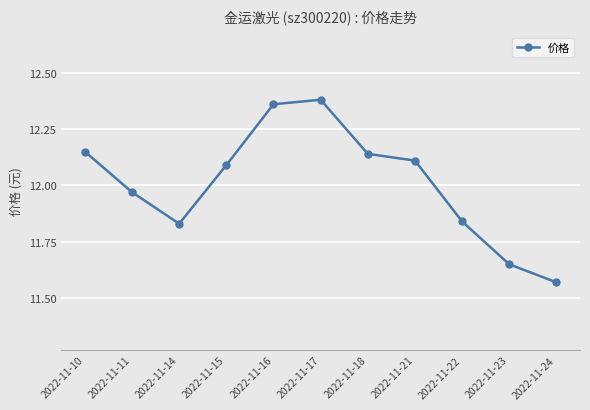

Where is the data nearest to the value 11?

2022-11-24